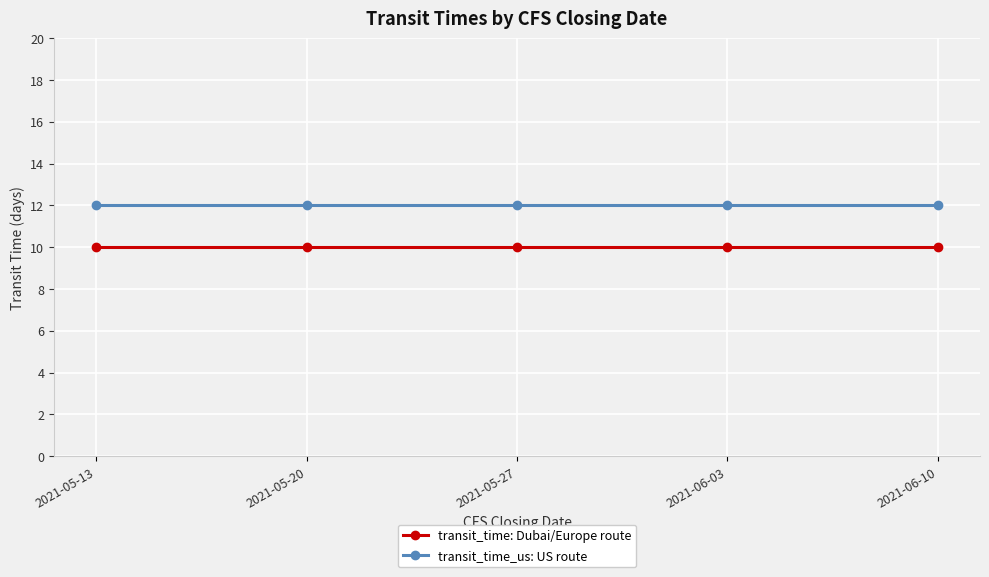

Rank the series by their average value, from lowest to highest.

transit_time: Dubai/Europe route, transit_time_us: US route